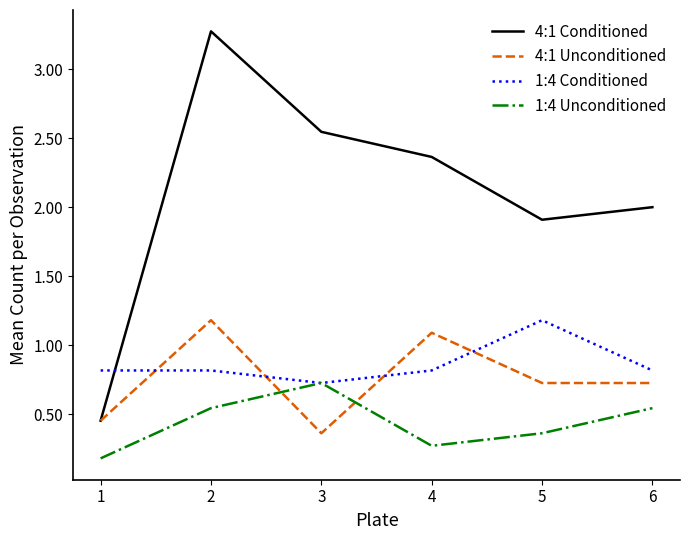

True or false: 1:4 Conditioned has more than 2 points higher than both neighbors.

False